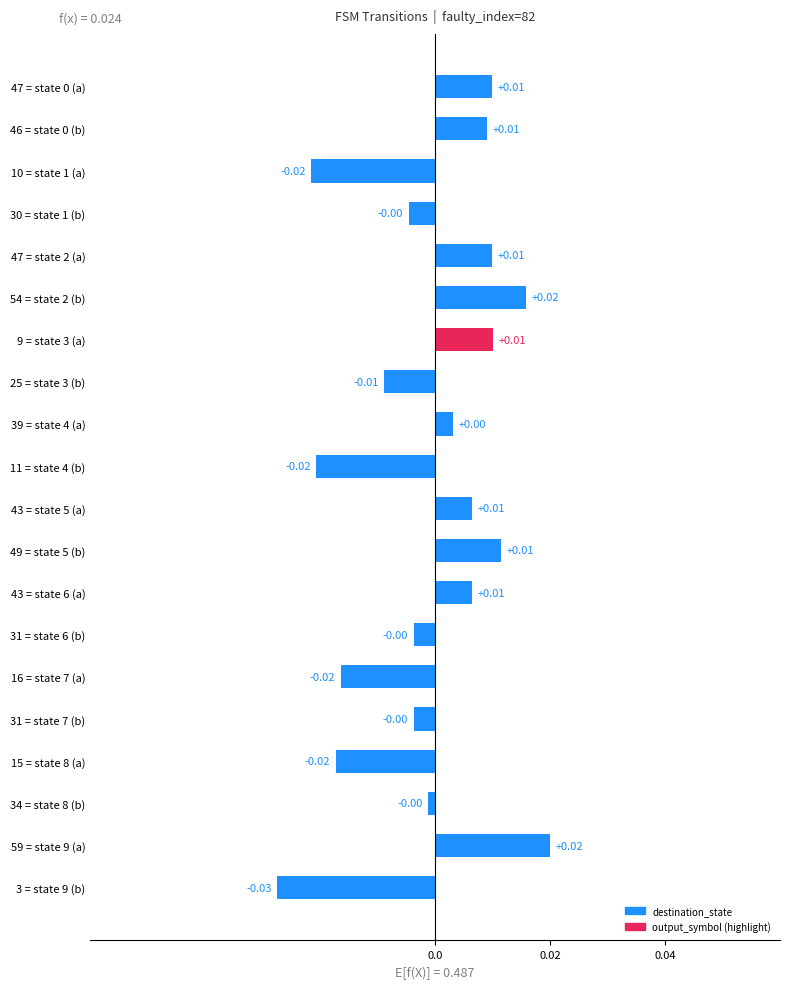

How many bars are there in total?

20